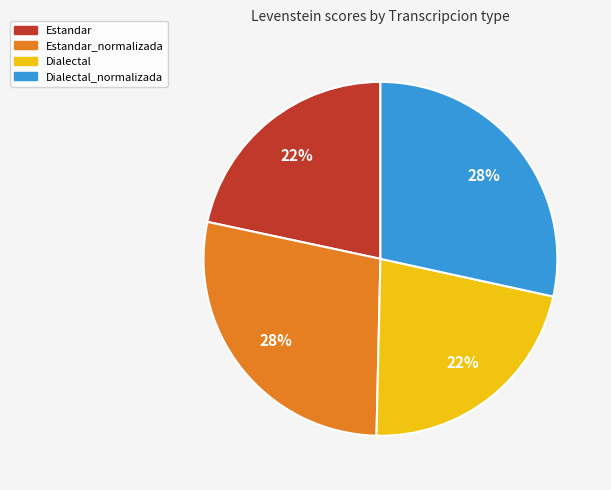

True or false: Estandar_normalizada accounts for 43% of the total.

False